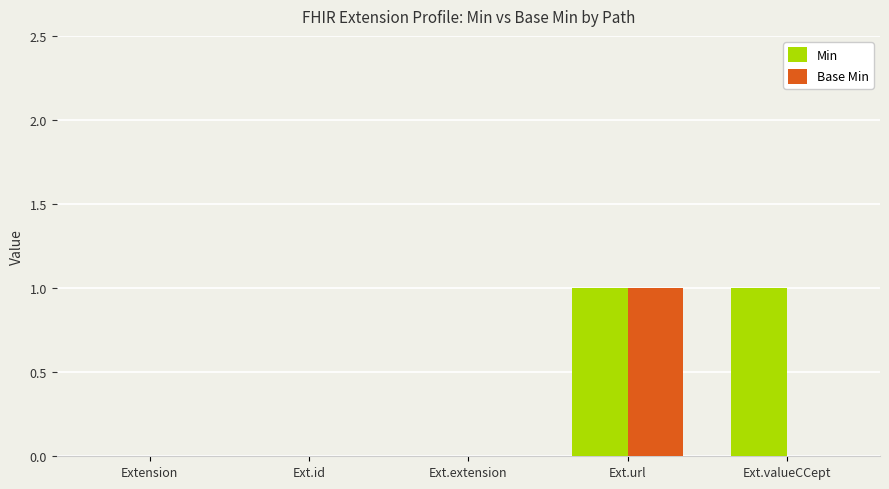

Is it true that Base Min equals 0 at Ext.extension?

True